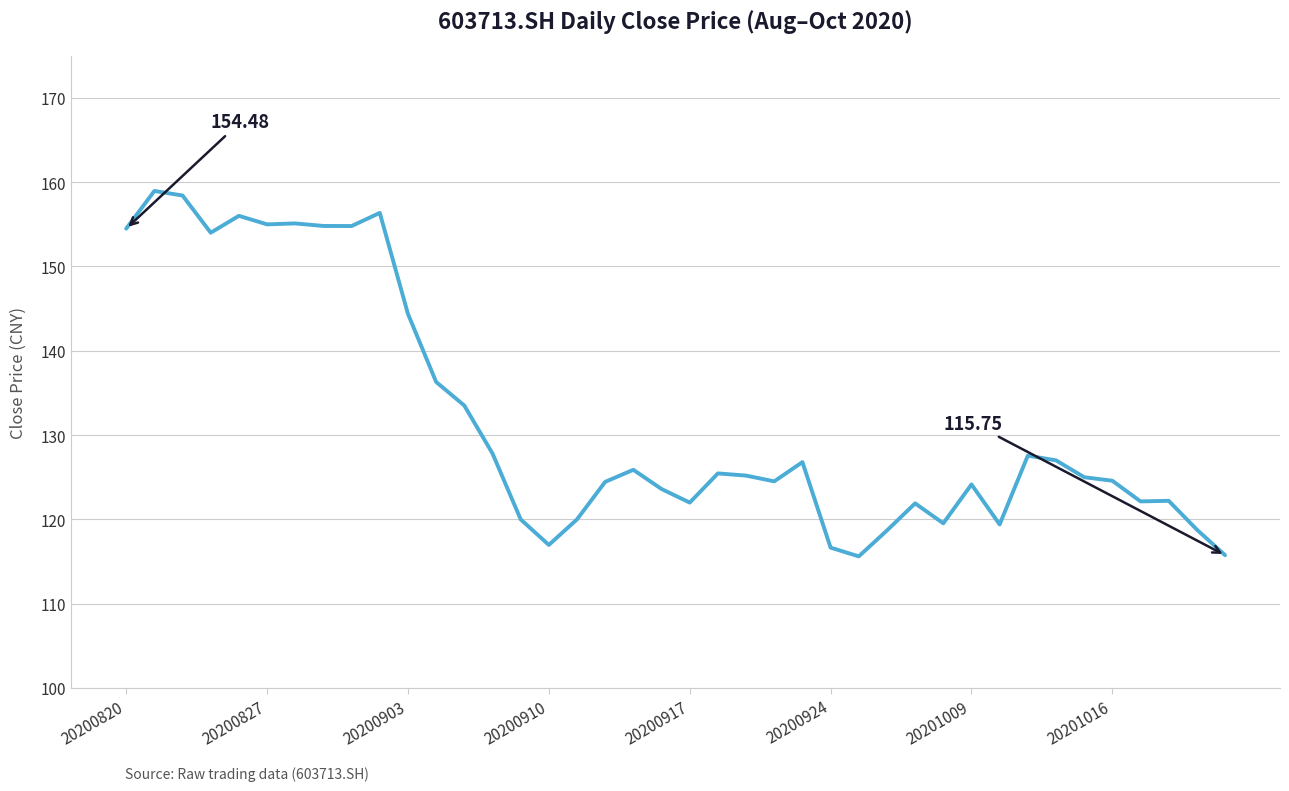

How many lines are shown in the chart?

1